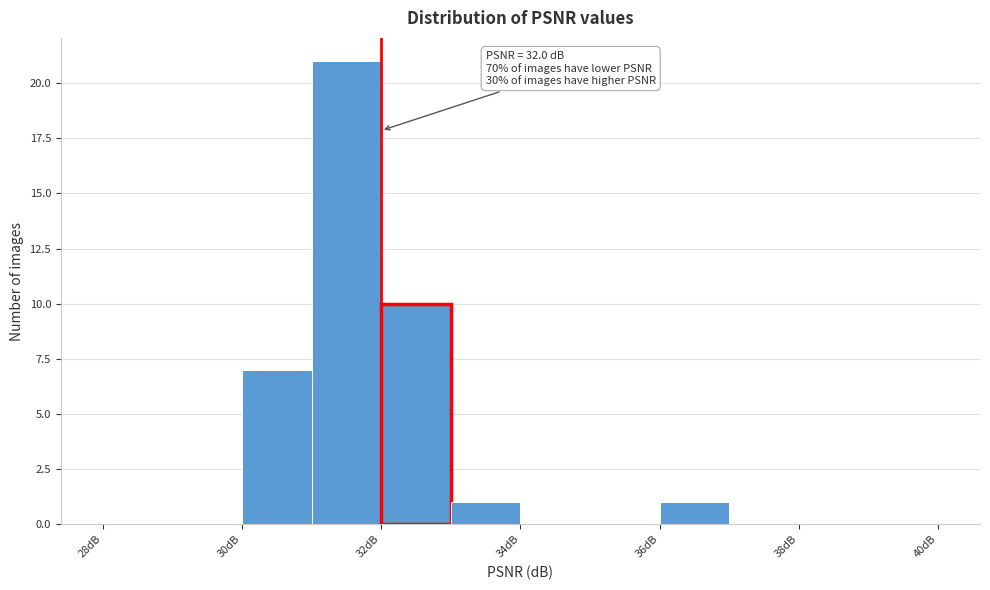

Over which range of the x-axis is the bar tallest?

31 to 32